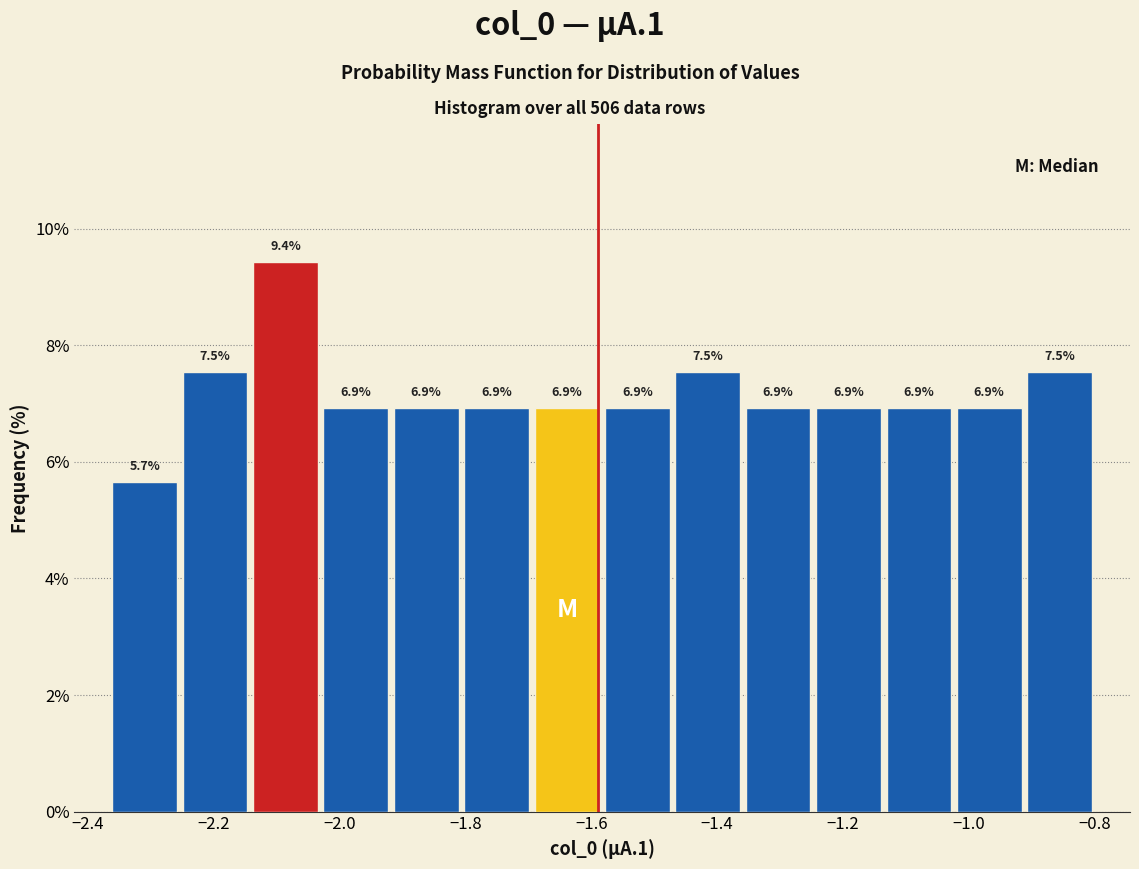

Reading left to right, list every bar in this chart as the range it spans on the x-axis followed by its height. The bar edges are not printed on the chart, so give them approximately, as read against the axis.

-2.36 to -2.26: 5.7
-2.26 to -2.14: 7.5
-2.14 to -2.02: 9.4
-2.02 to -1.92: 6.9
-1.92 to -1.80: 6.9
-1.80 to -1.70: 6.9
-1.70 to -1.58: 6.9
-1.58 to -1.48: 6.9
-1.48 to -1.36: 7.5
-1.36 to -1.24: 6.9
-1.24 to -1.14: 6.9
-1.14 to -1.02: 6.9
-1.02 to -0.92: 6.9
-0.92 to -0.80: 7.5